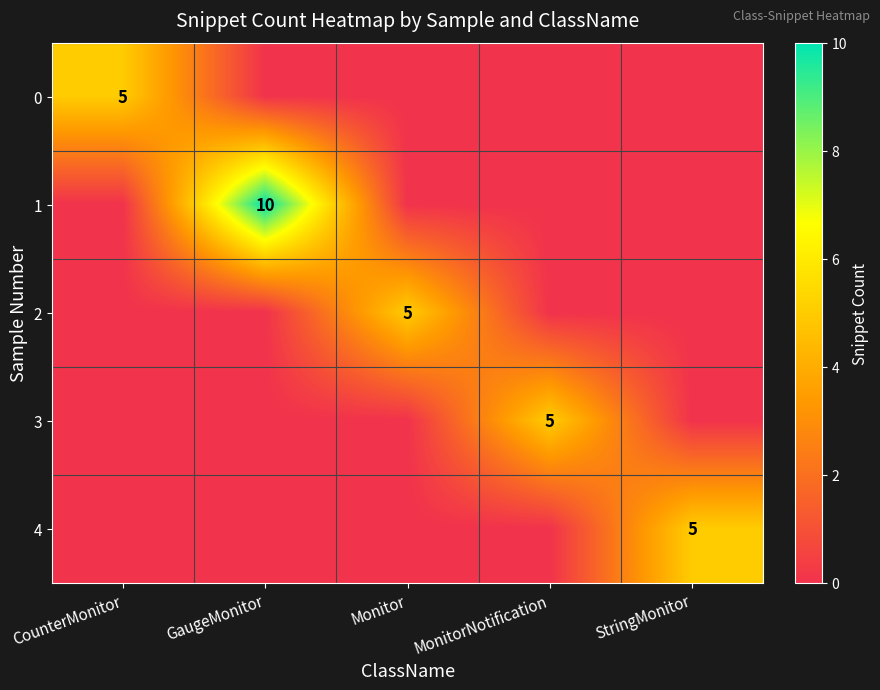

The value of 4 at StringMonitor is 3. True or false?

False